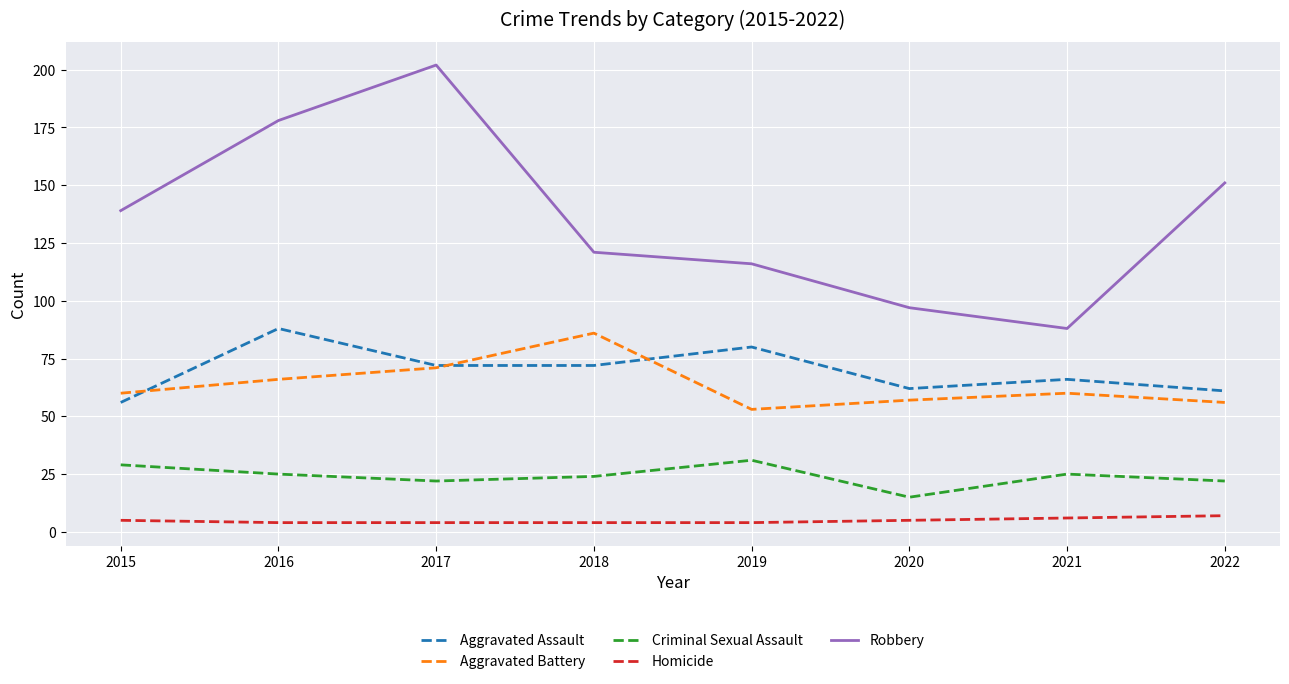

What is the highest value of the Criminal Sexual Assault series?

31